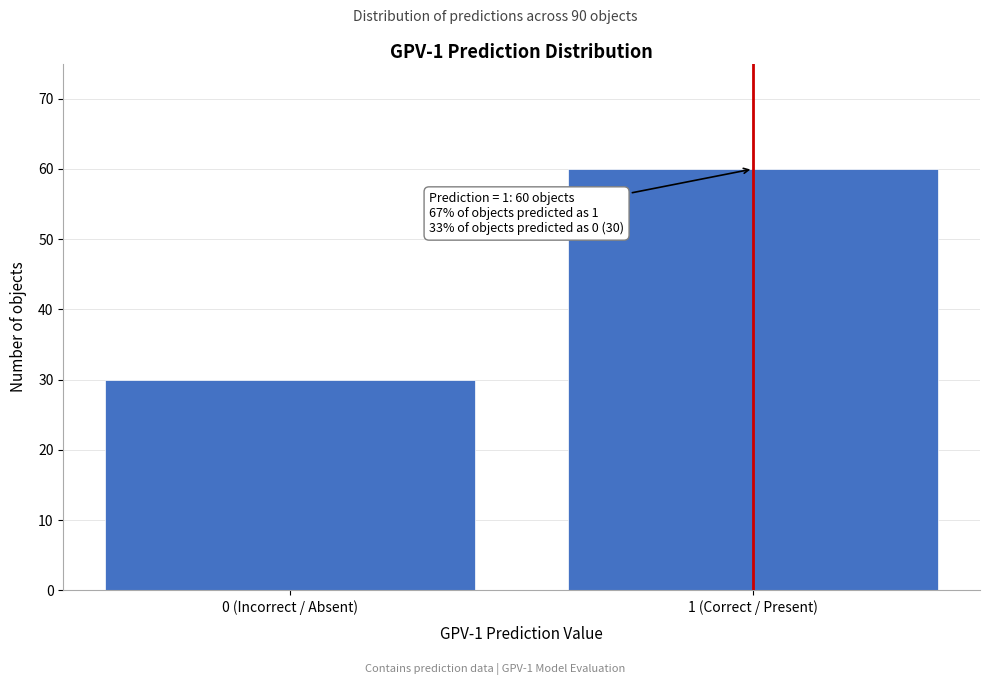

Reading left to right, extract all data points from this chart.

0 (Incorrect / Absent)=30	1 (Correct / Present)=60